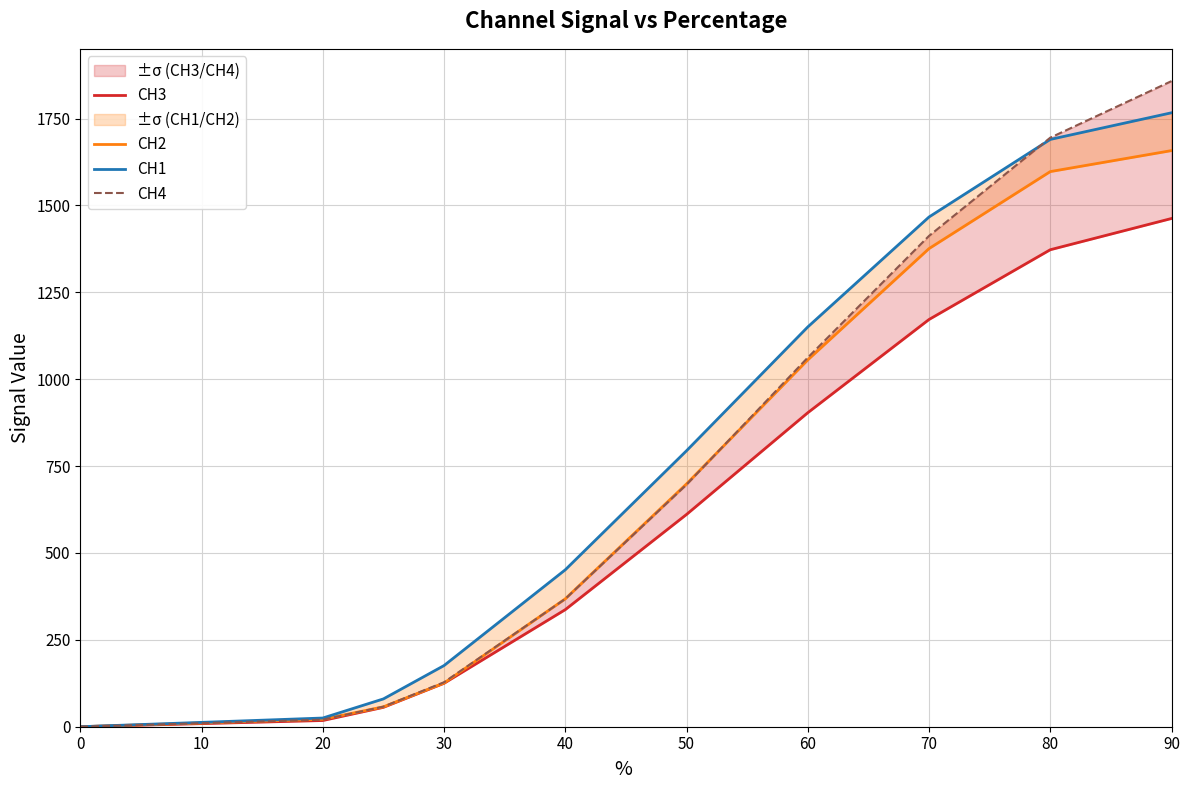

How many lines are shown in the chart?

4